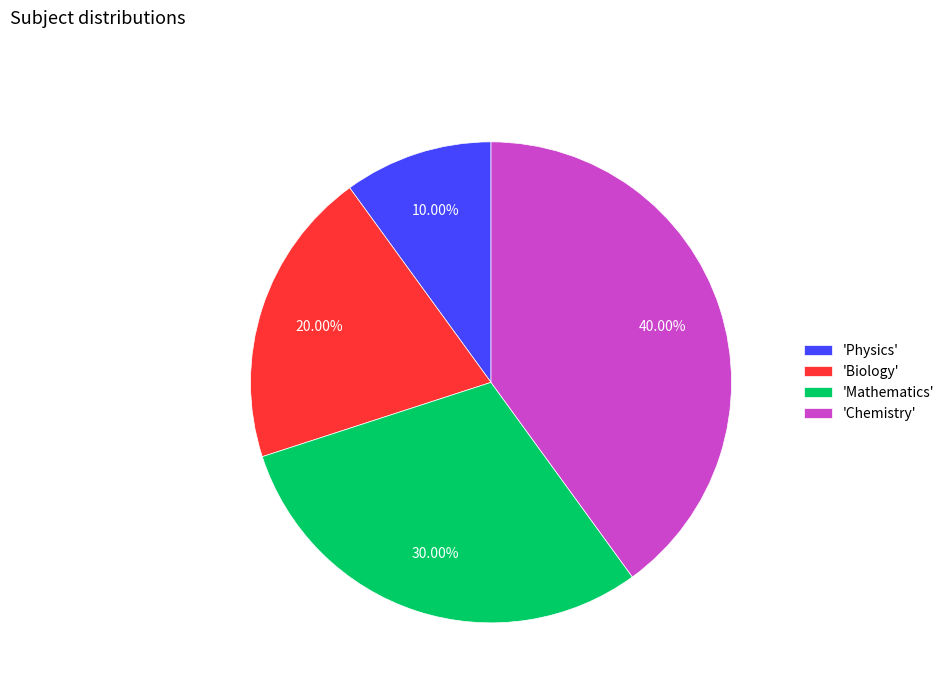

Rank the categories by value from lowest to highest.

'Physics', 'Biology', 'Mathematics', 'Chemistry'